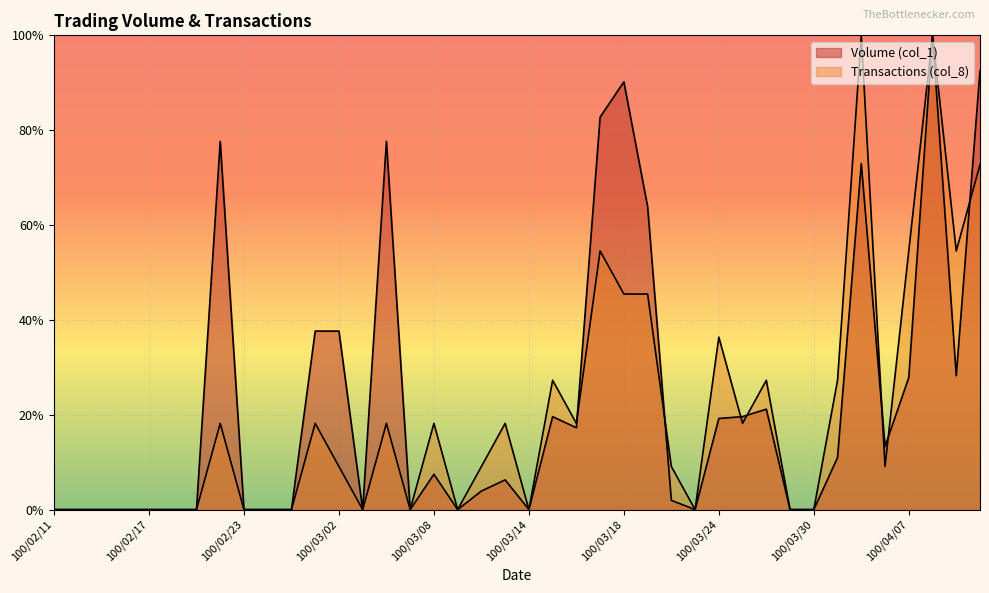

Between 100/03/11 and 100/03/14, which is larger?

100/03/11